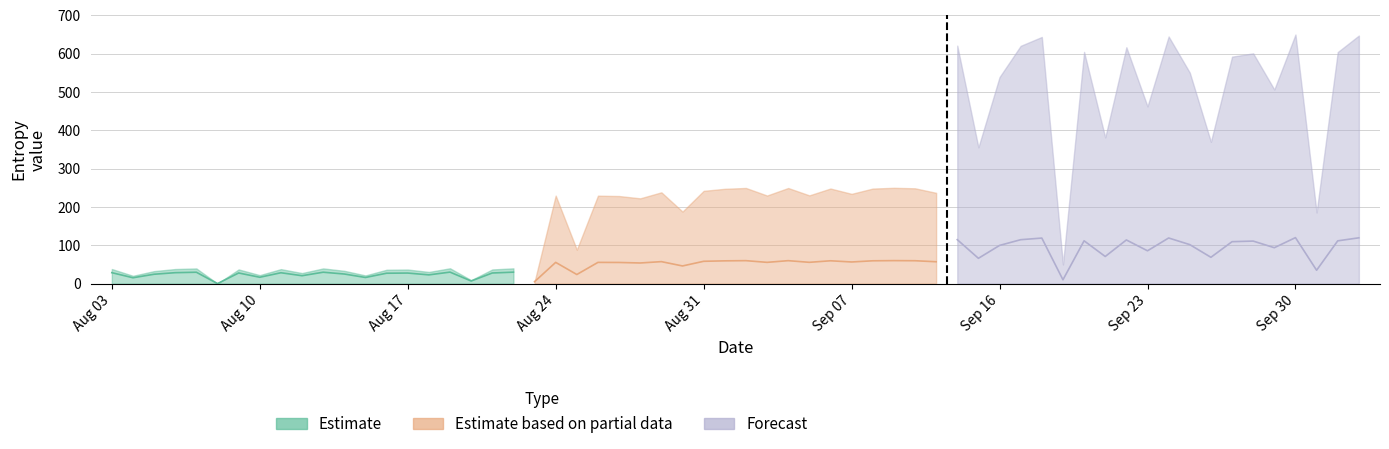

What are all the series names shown in the legend?

Estimate, Estimate based on partial data, Forecast